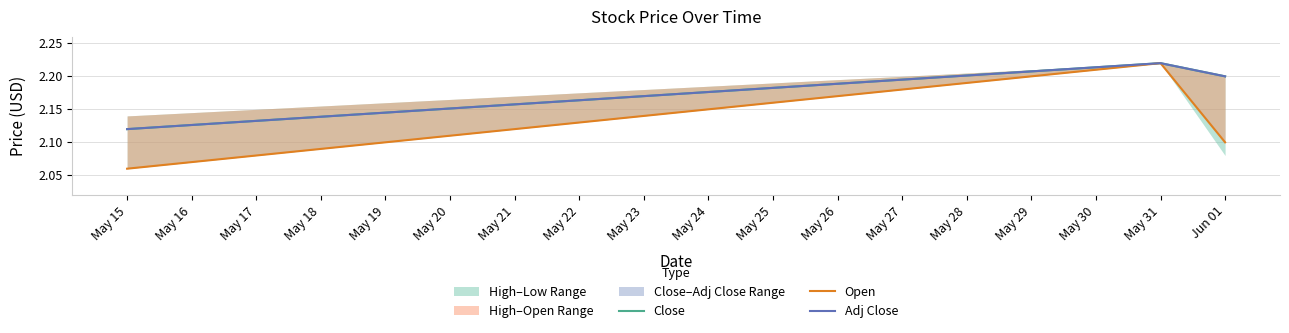

How many Adj Close values are between 2 and 3?

3